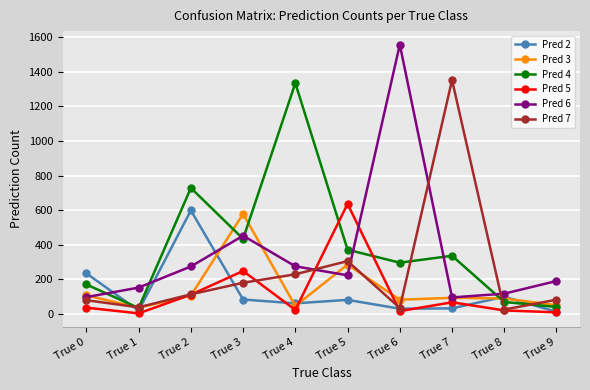

Where do Pred 5 and Pred 6 first cross each other?

True 4 and True 5